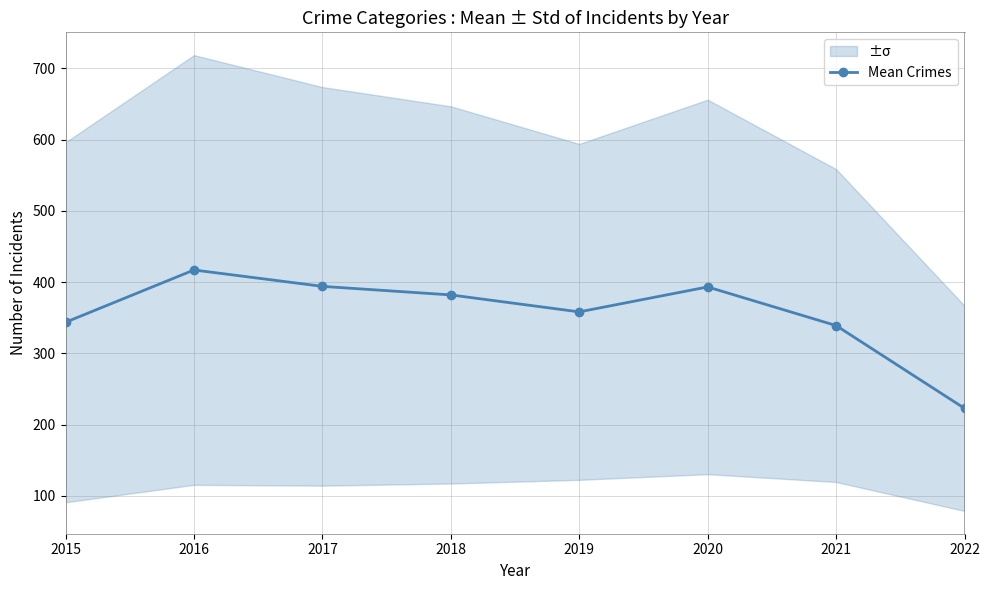

At which label does the data first exceed 382?

2016